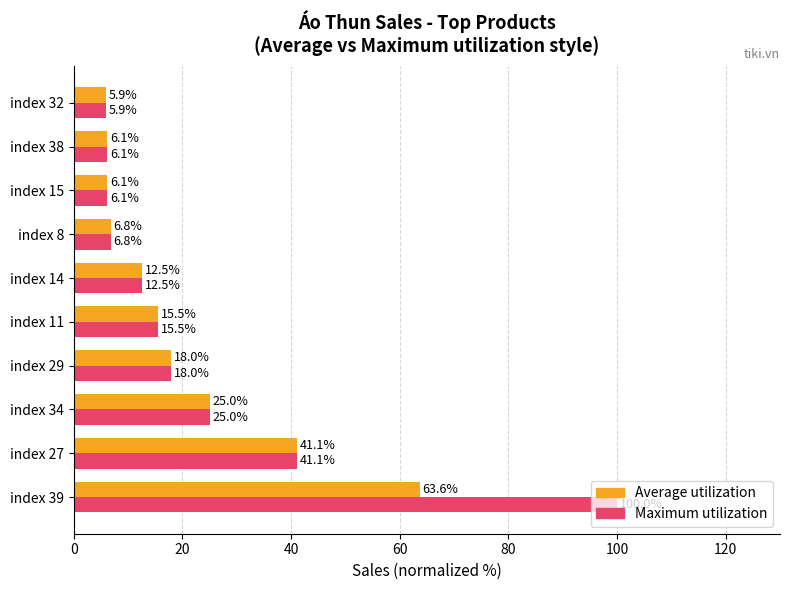

What is the highest value of the Average utilization series?

63.6